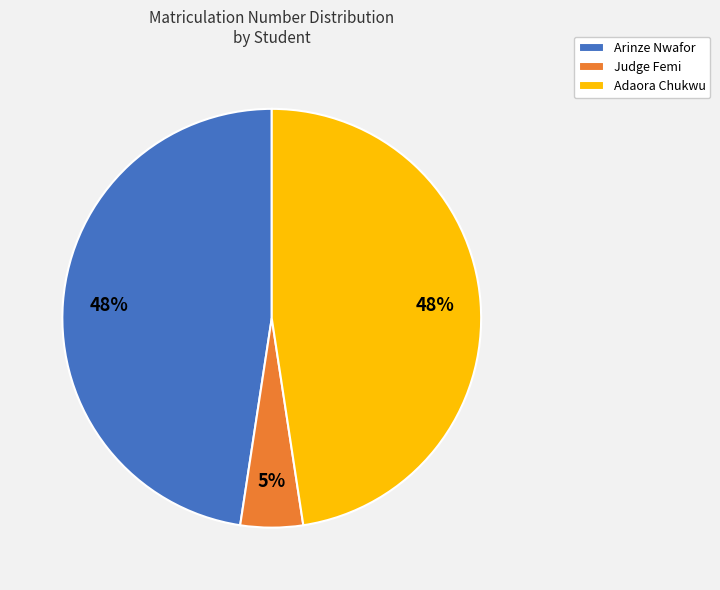

Between Arinze Nwafor and Judge Femi, which is larger?

Arinze Nwafor